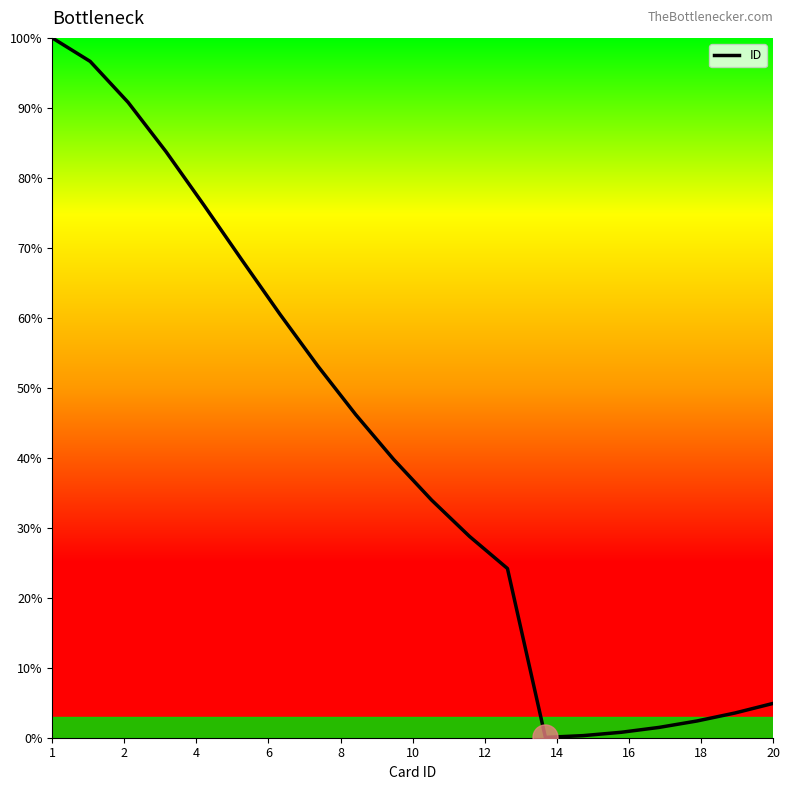

Does the chart display data point markers on the line(s)?

No